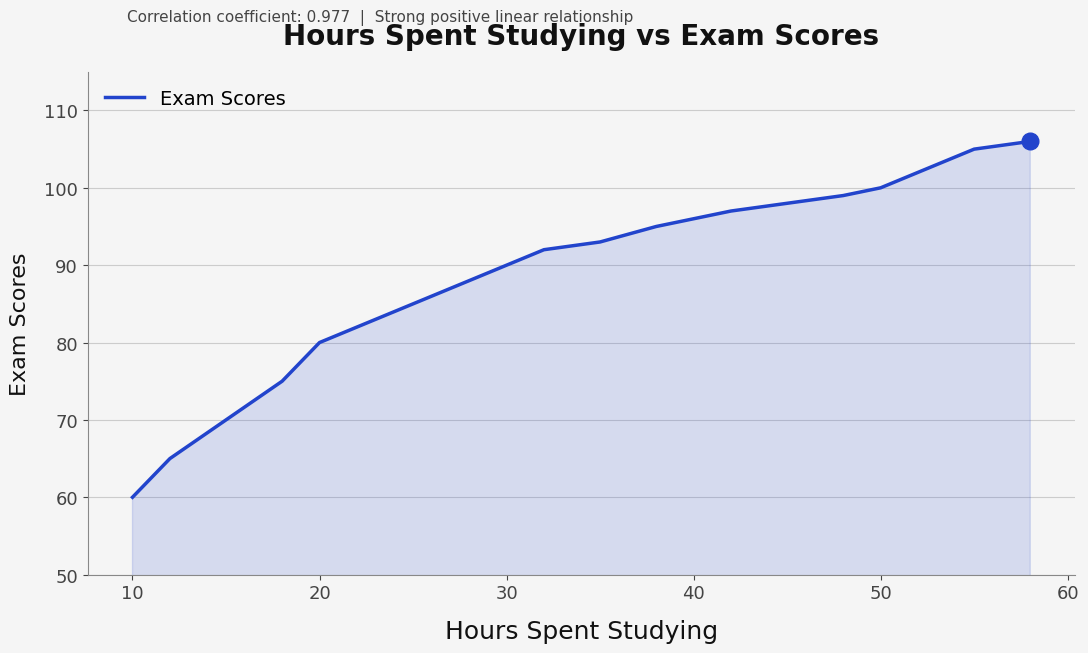

How many lines are shown in the chart?

1